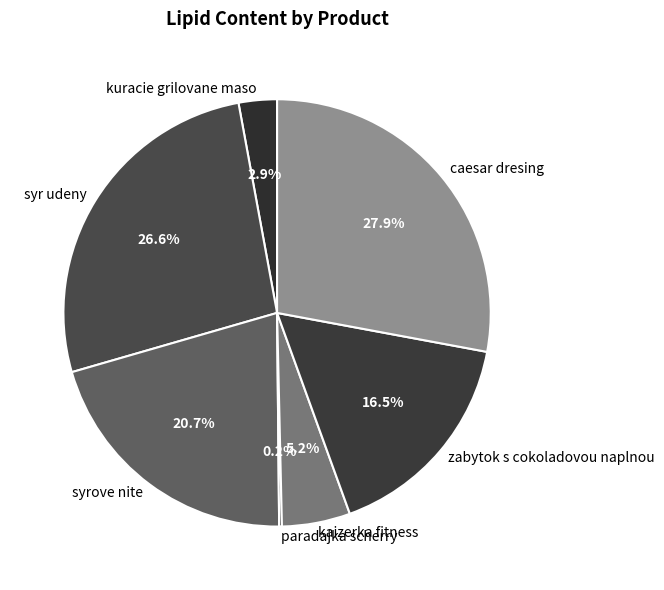

Is there any slice that represents more than half of the pie?

No